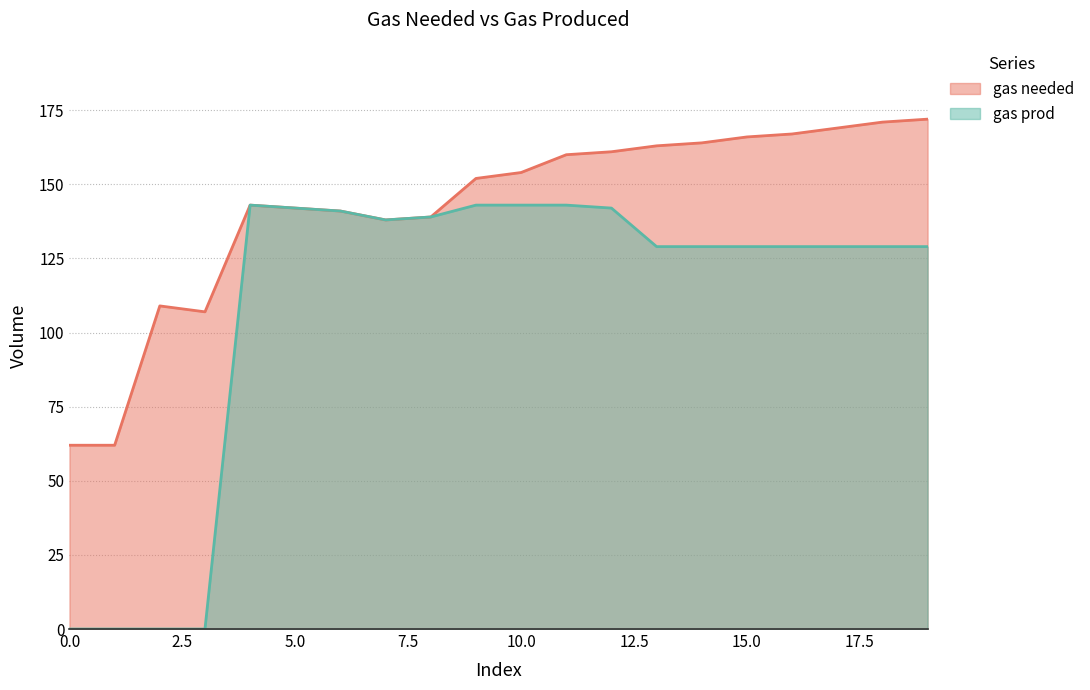

At how many categories does at least one series exceed 58?

20